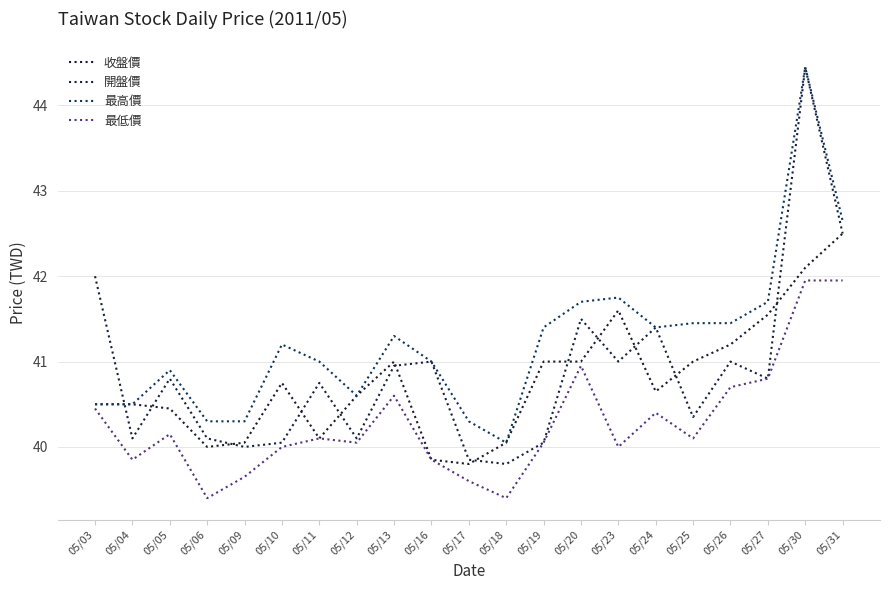

Which category has the highest value in the 開盤價 series?

05/30